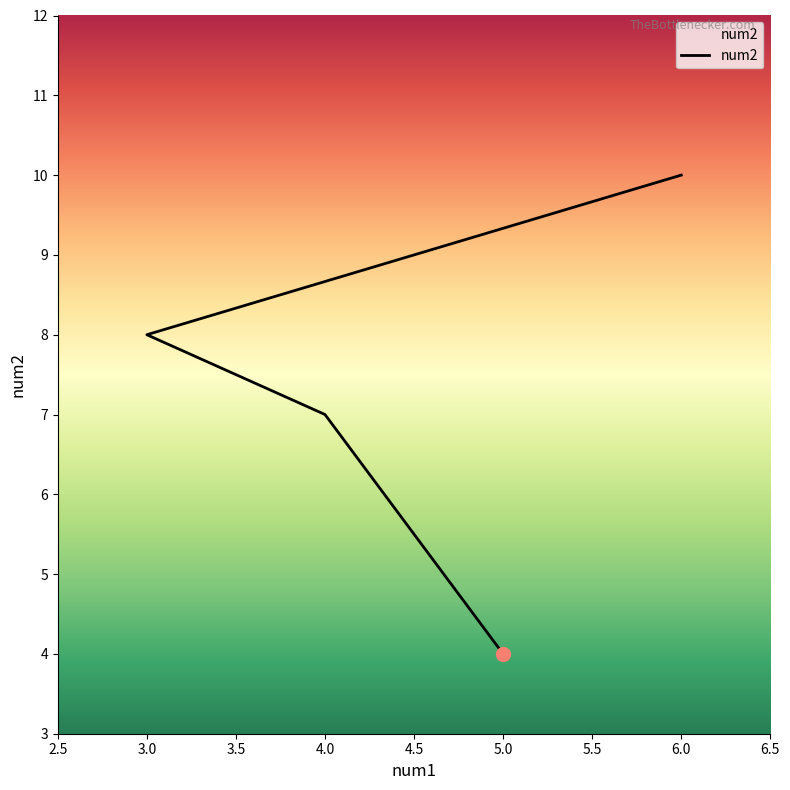

Which has a higher value, 6 or 4?

6